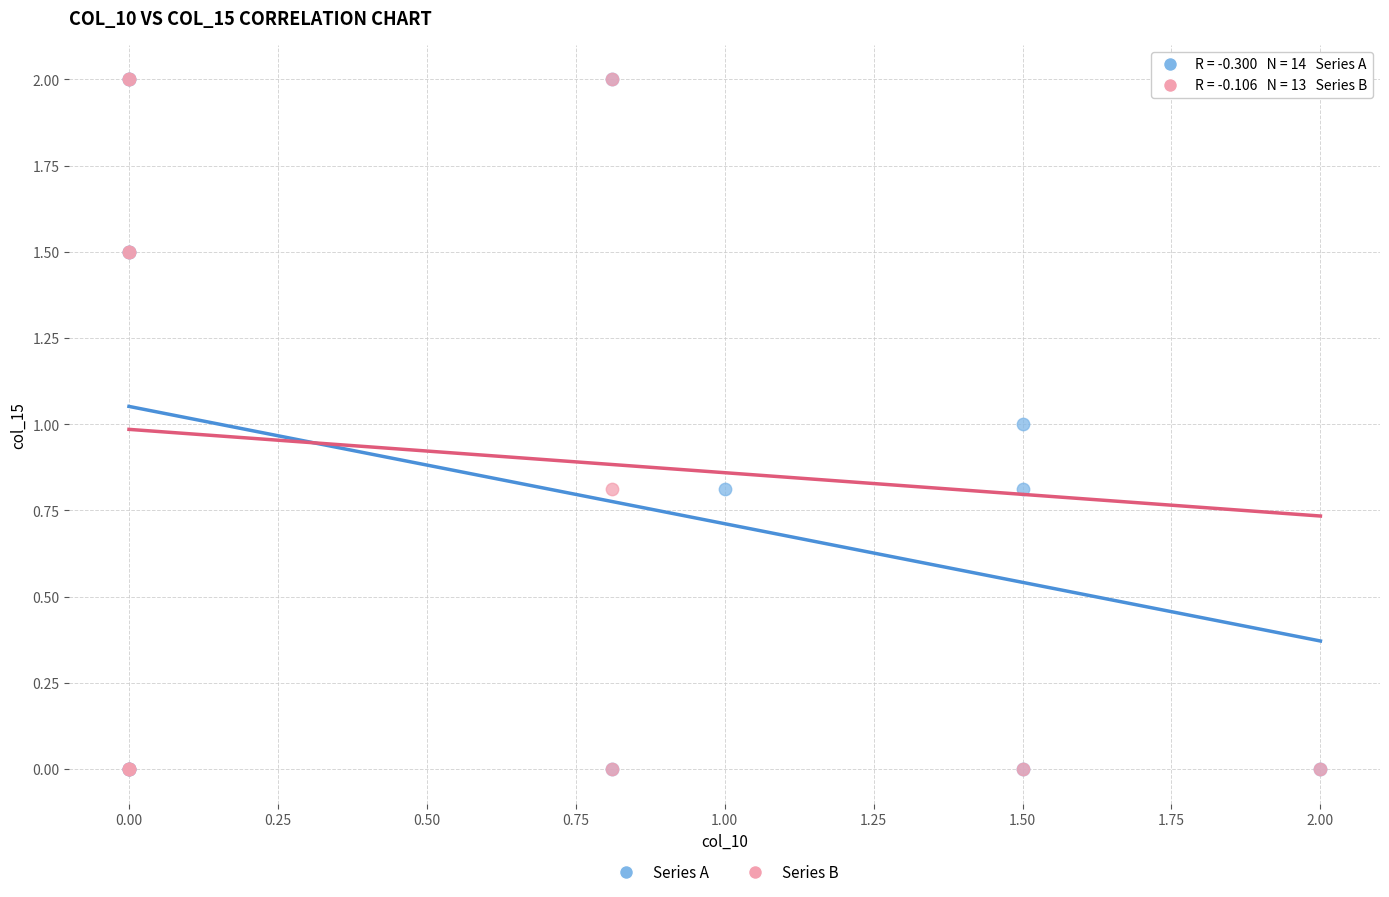

What are all the series names shown in the legend?

Series A, Series B